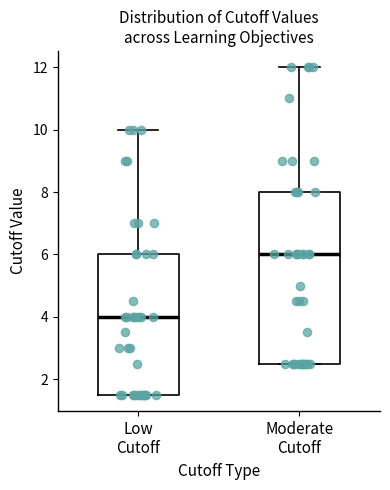

Reading left to right, read every box against the y-axis: the position of its median line, the range the box covers, and the ends of its whiskers. The values are not printed on the chart, so give them approximately, as read against the axis.

Low Cutoff: median 4.0, box 1.6 to 6.0, whiskers 1.6 to 10.0
Moderate Cutoff: median 6.0, box 2.6 to 8.0, whiskers 2.6 to 12.0